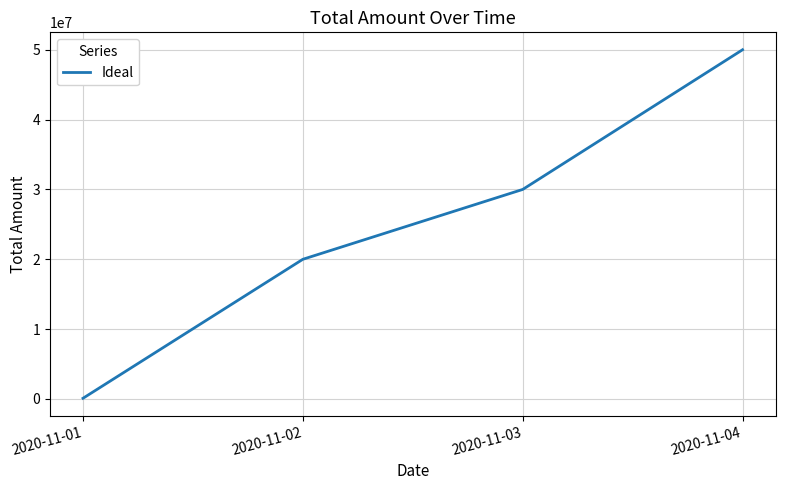

Where is the data nearest to the value 25050000?

2020-11-03